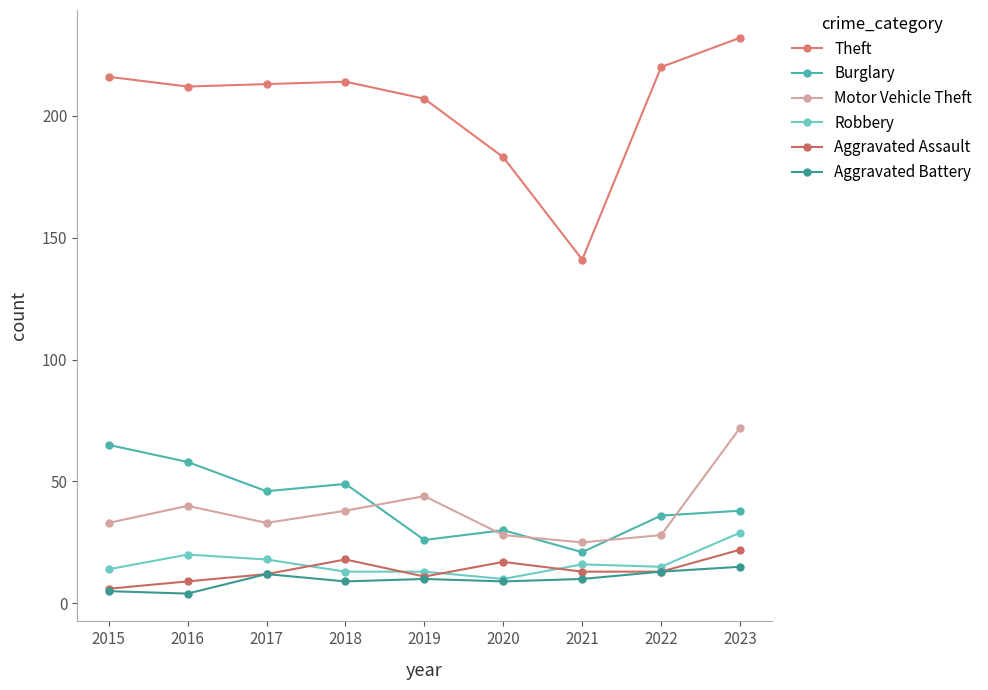

How many times do Burglary and Motor Vehicle Theft cross each other?

5